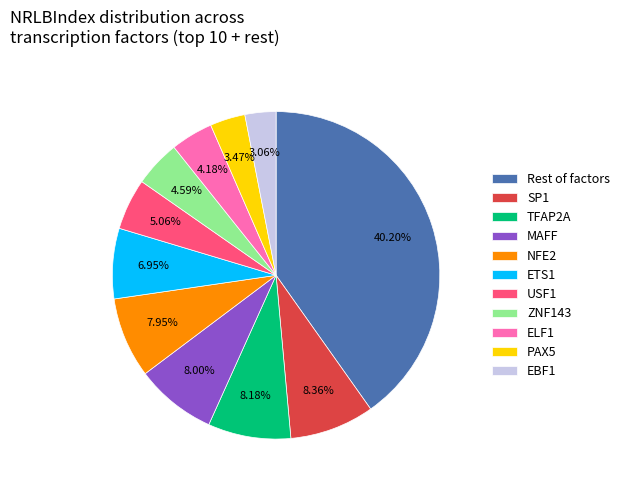

What is the largest slice in the pie chart?

Rest of factors